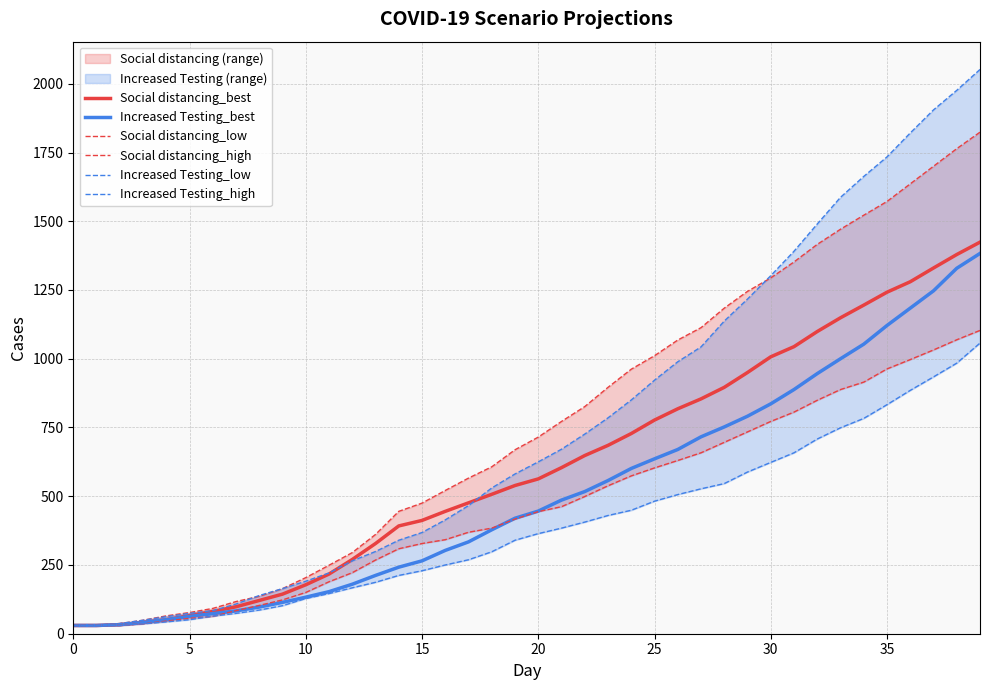

Rank the series by their maximum value, from highest to lowest.

Increased Testing_high, Social distancing_high, Social distancing_best, Increased Testing_best, Social distancing_low, Increased Testing_low